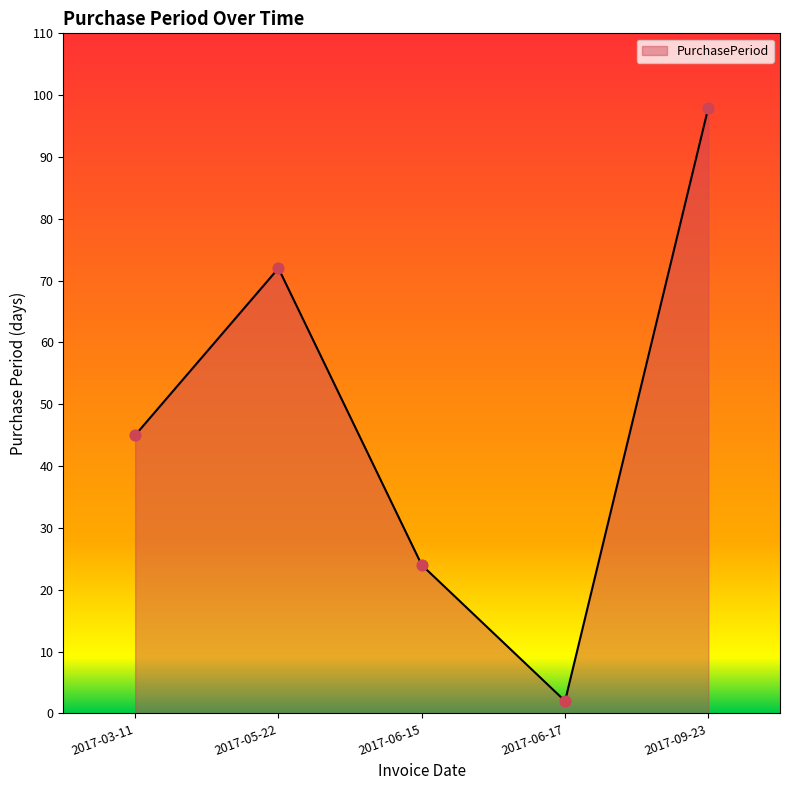

Between 2017-05-22 and 2017-09-23, which is larger?

2017-09-23